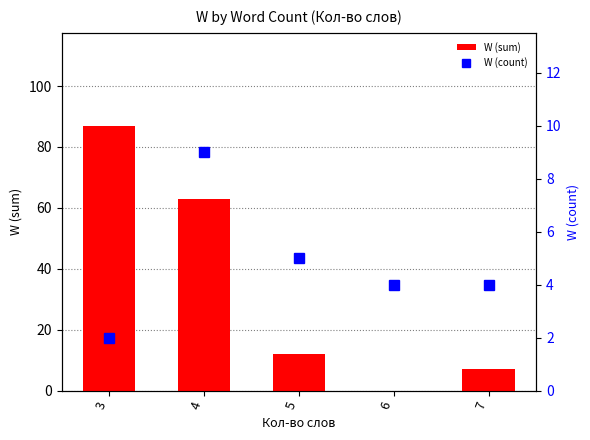

The value of W (sum) at 7 is 11. True or false?

False